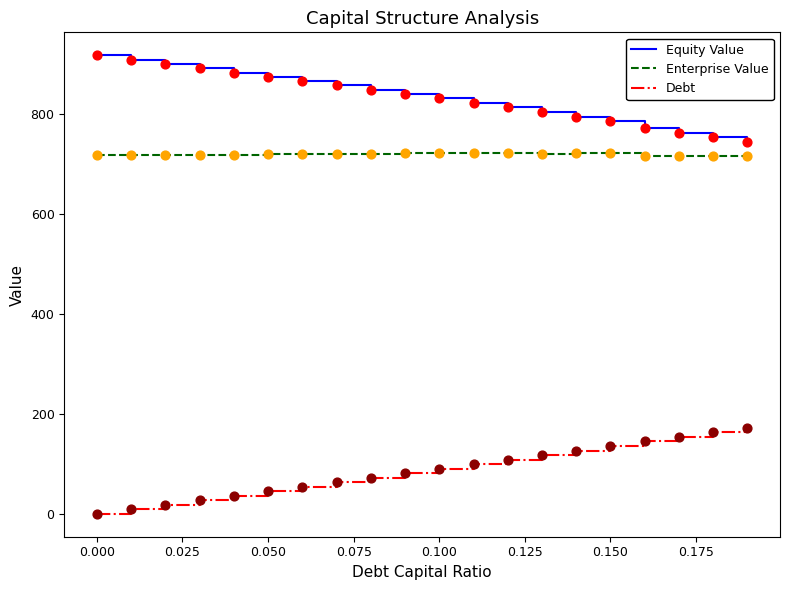

What is the difference between the maximum and minimum values in the Equity Value series?

173.0